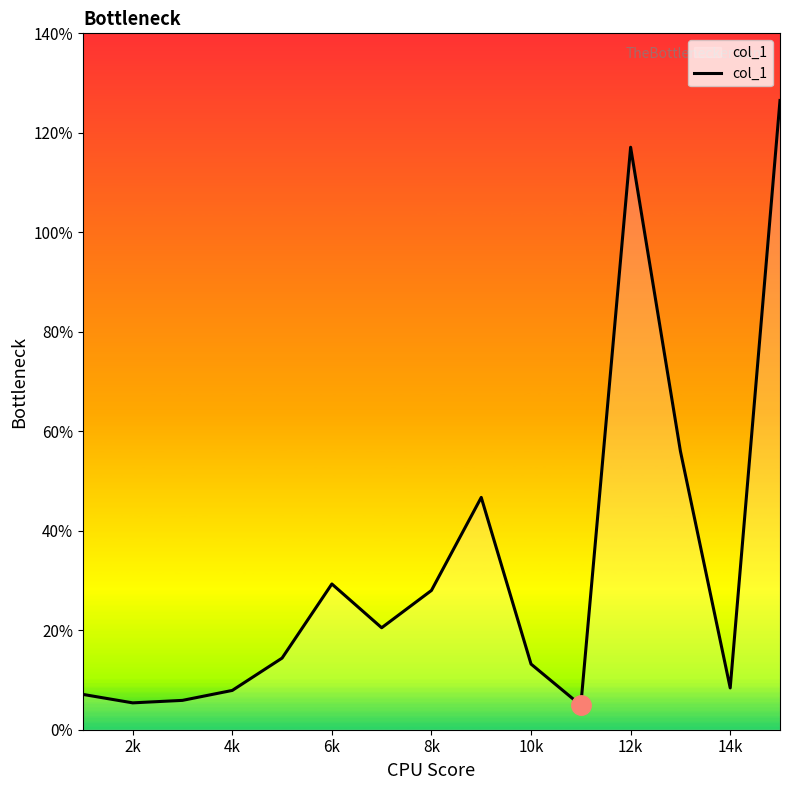

True or false: the data has more than 2 interior local peaks.

True